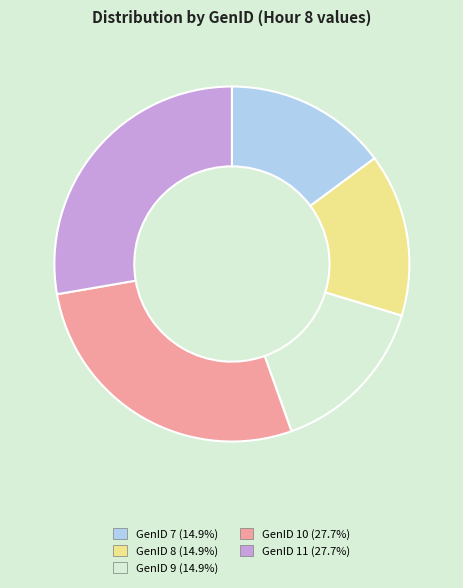

Approximately how many times larger is the value at GenID 10 (27.7%) compared to GenID 8 (14.9%)?

1.9